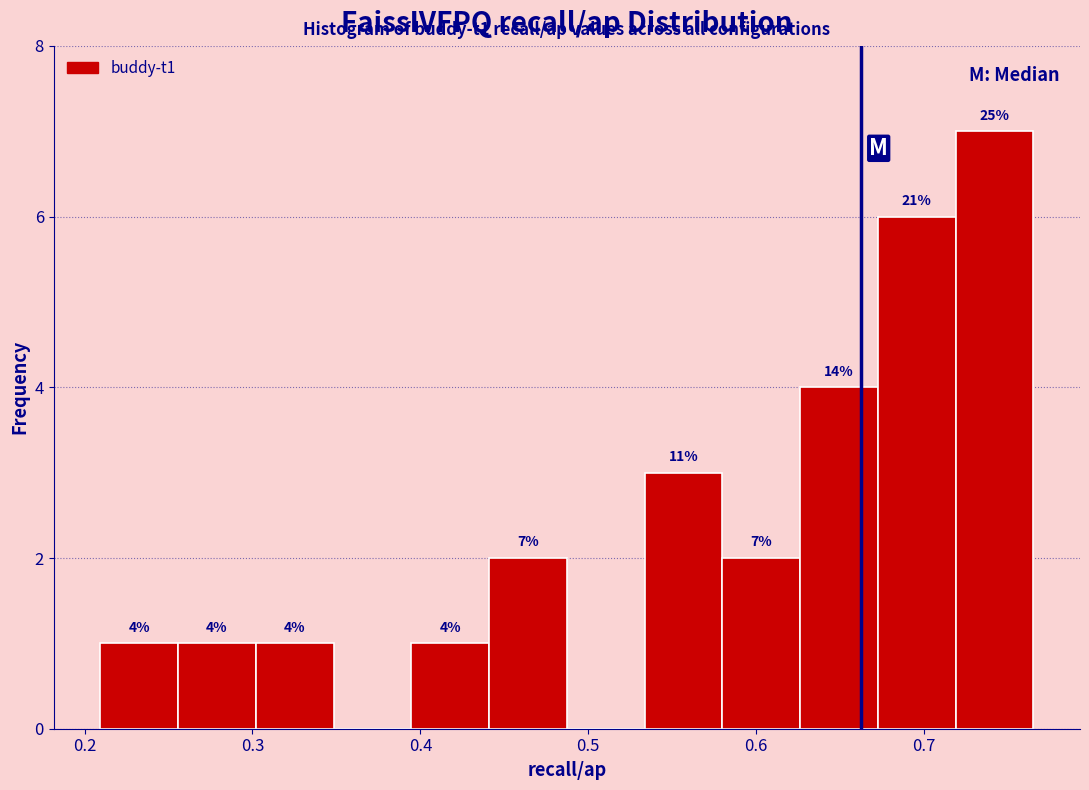

Which range on the x-axis has the tallest bar?

0.72 to 0.77